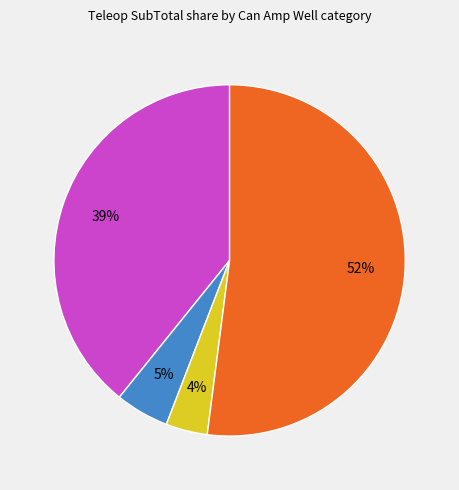

Count the number of slices in the pie.

4